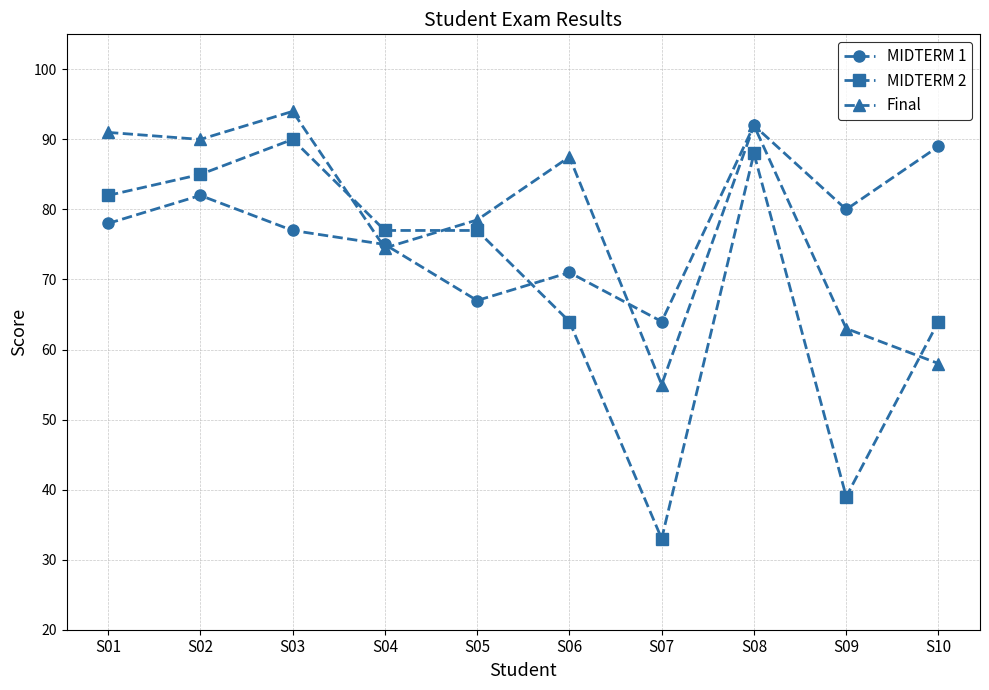

Which series has the widest spread of values?

MIDTERM 2